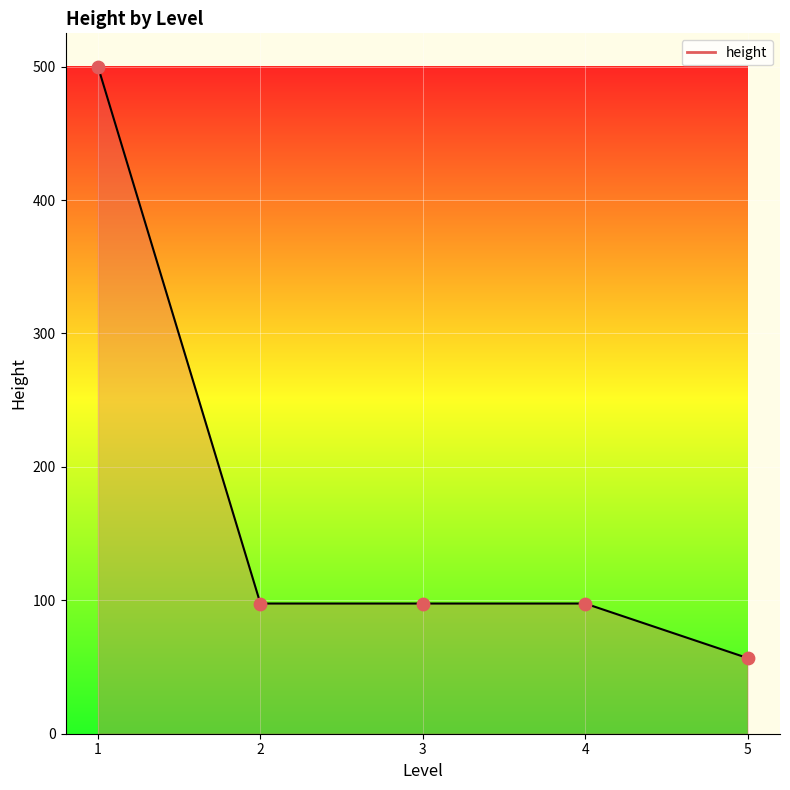

Which has a higher value, 2 or 5?

2